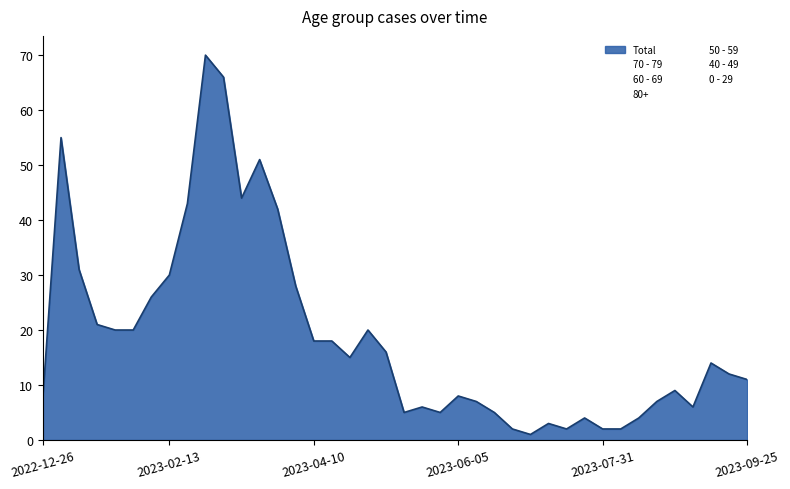

Which series has the largest total across all categories?

Total